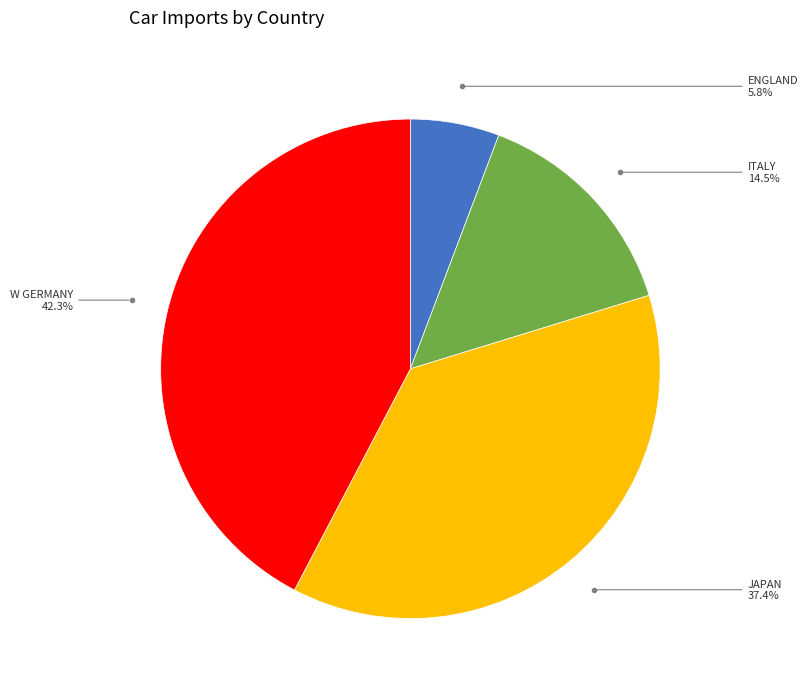

Does any single category account for the majority?

No